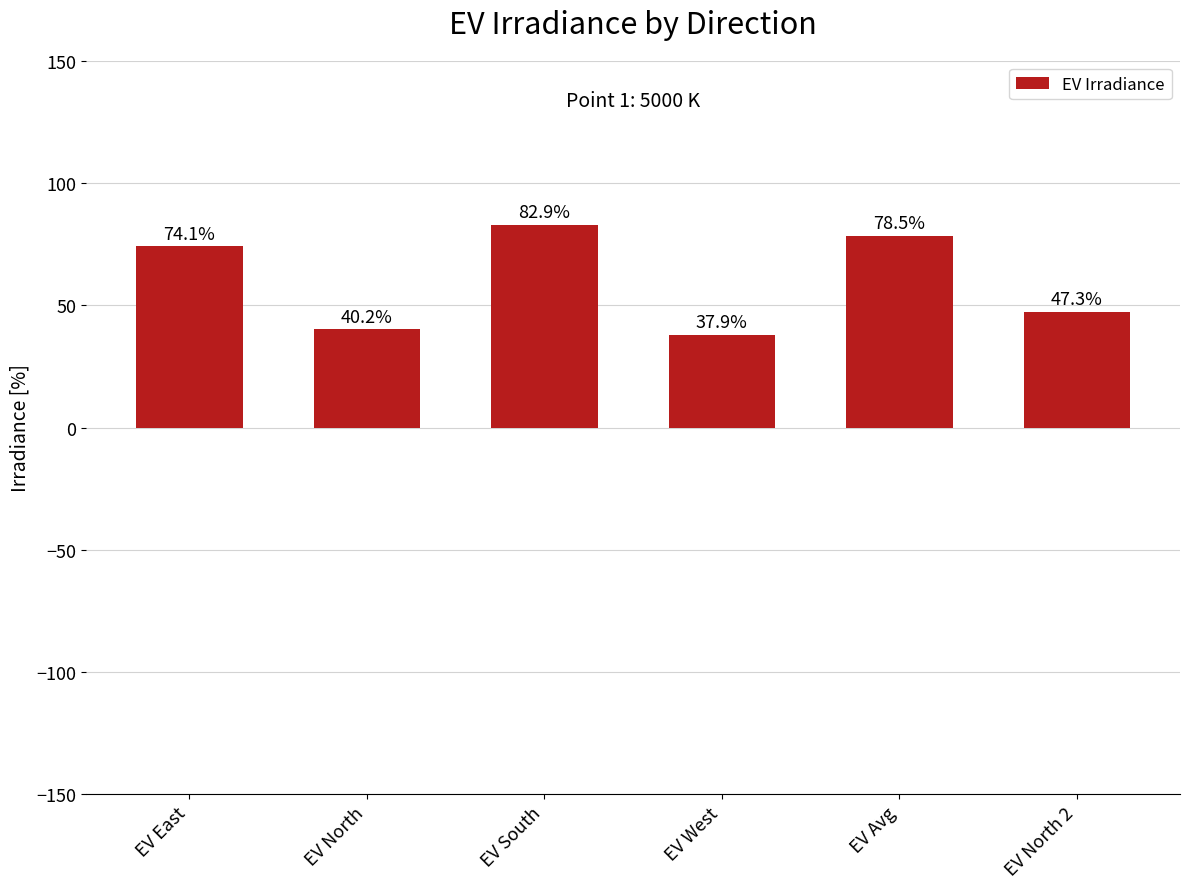

Is it true that the value at EV East is 74.1?

True